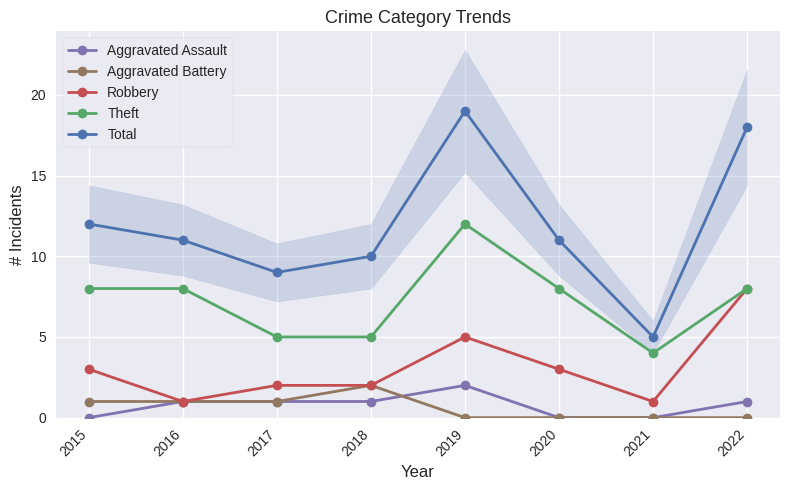

In Aggravated Assault, how many points are higher than both neighbors (excluding endpoints)?

1